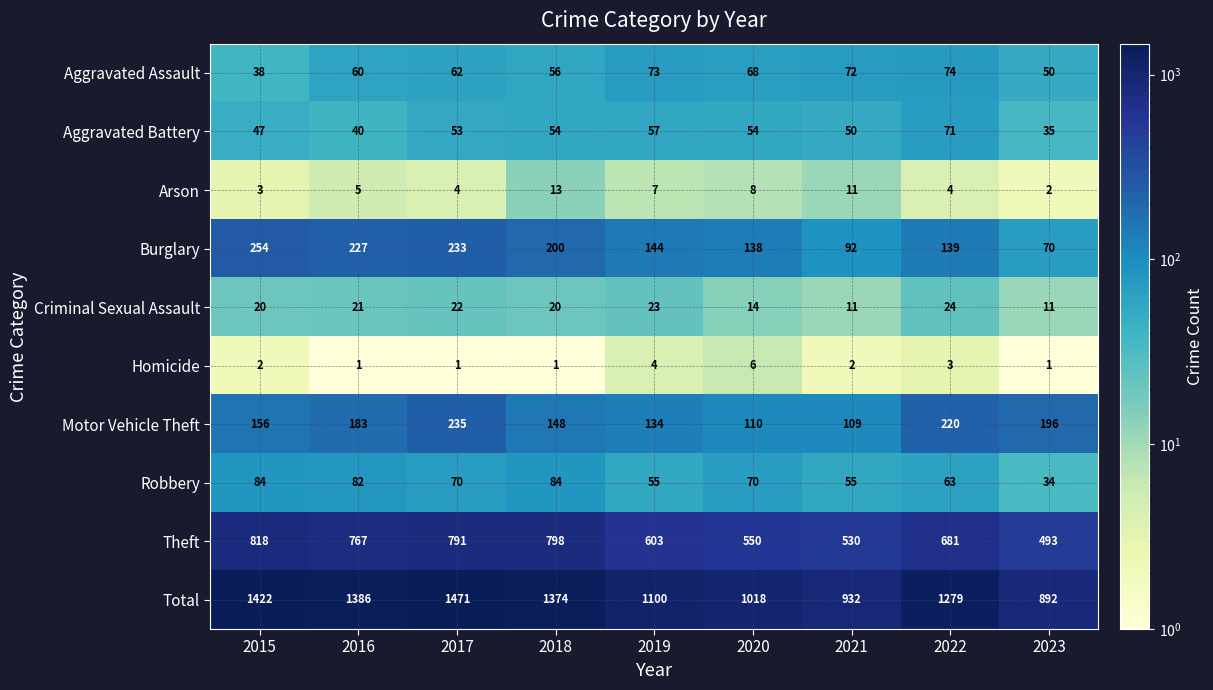

What is the greatest value displayed?

1471